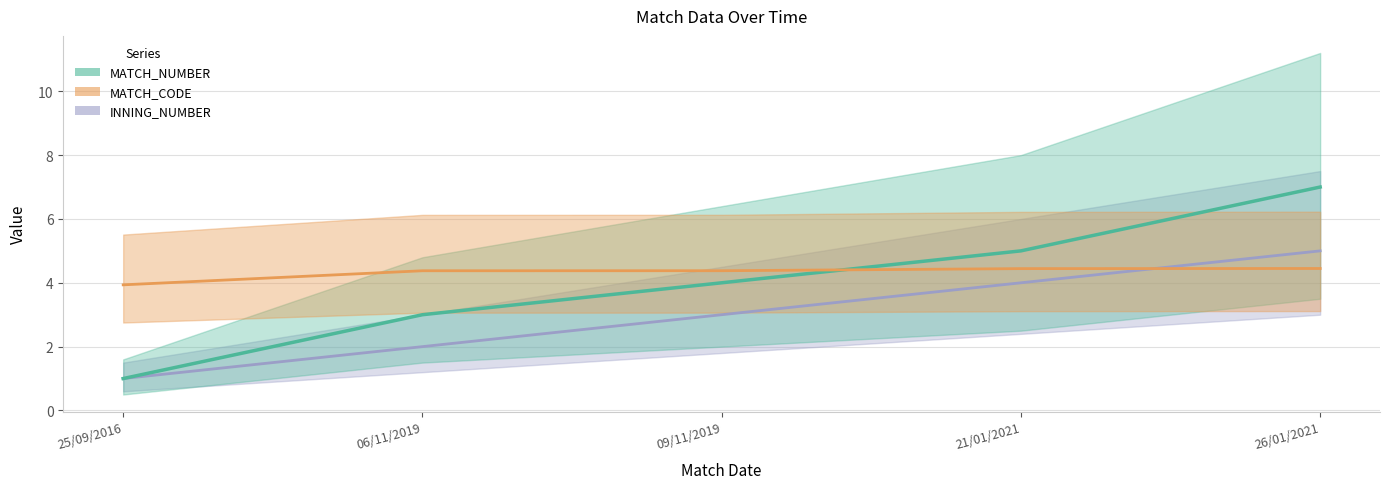

What is the label of the 2nd point from the left?

06/11/2019